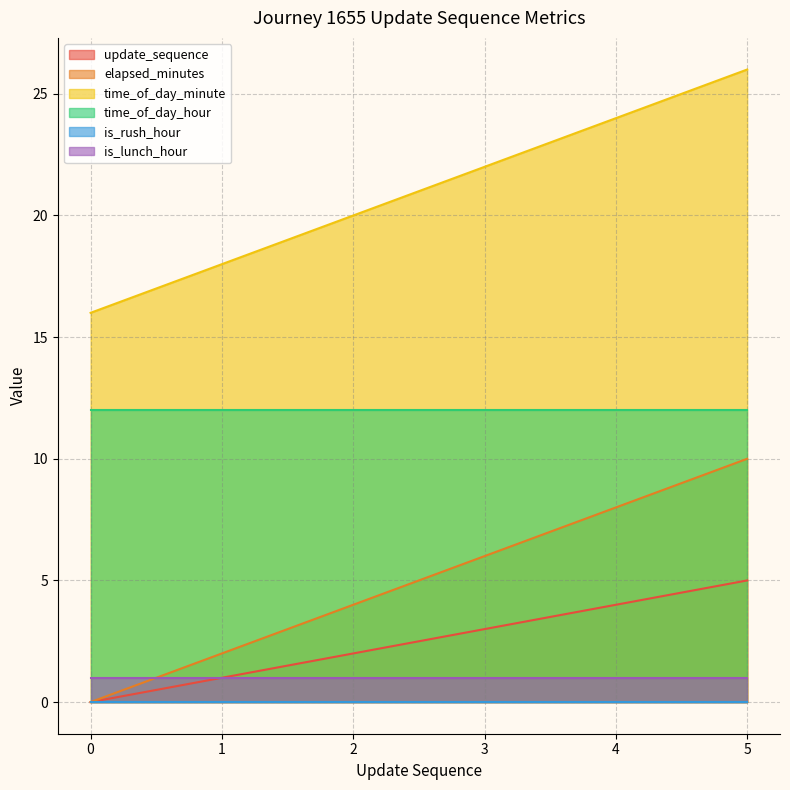

Between 1 and 2, which series saw the biggest shift?

elapsed_minutes